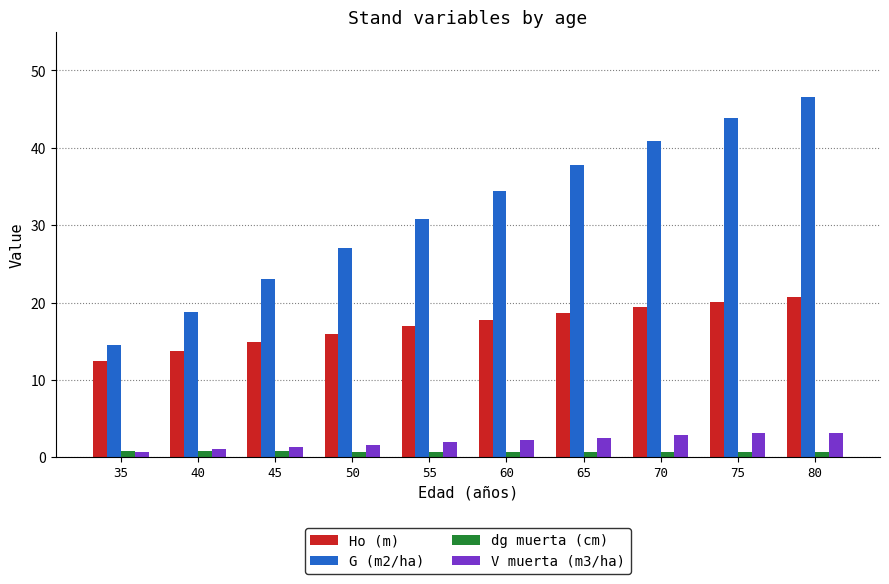

The value of V muerta (m3/ha) at 60 is 2.2. True or false?

True